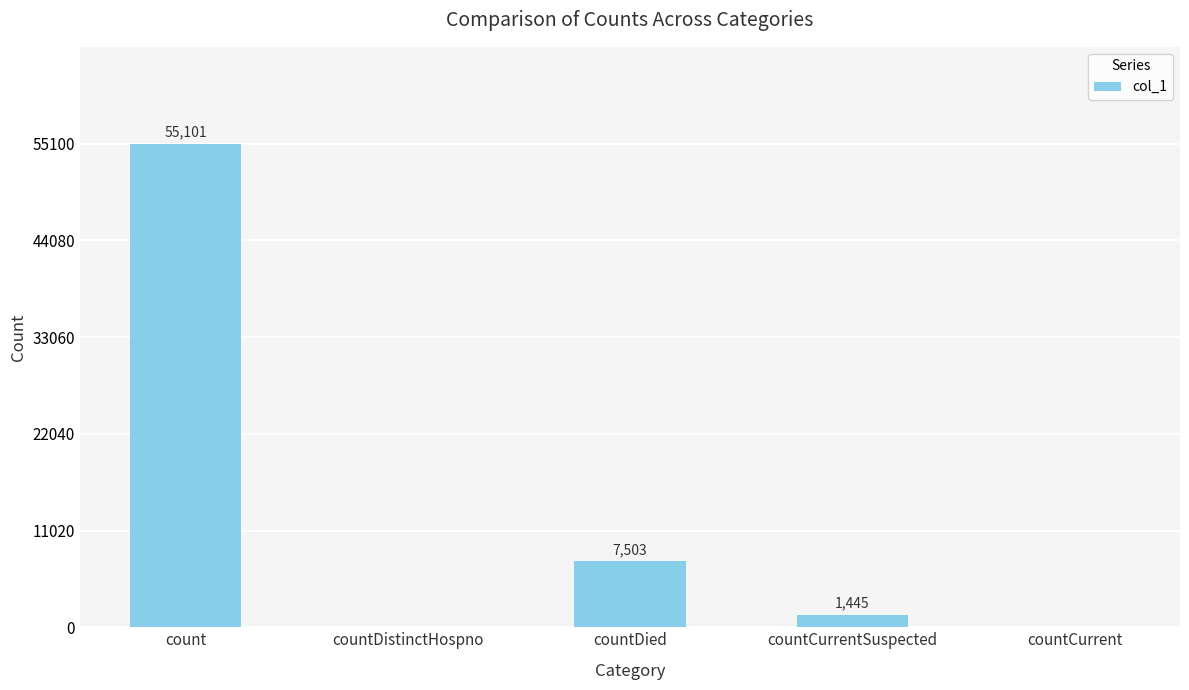

The value at countDied is 7503. True or false?

True